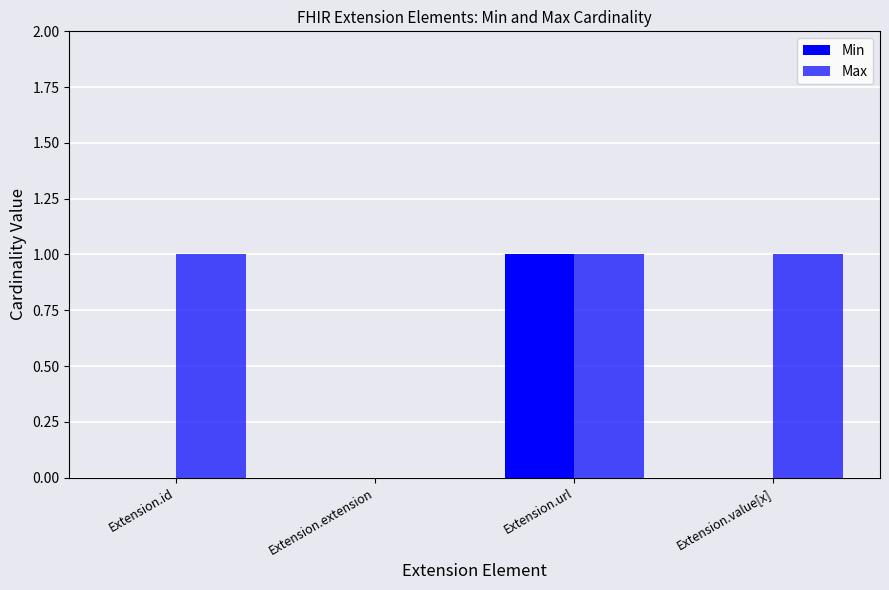

What is the sum of the Max values at Extension.value[x] and Extension.url?

2